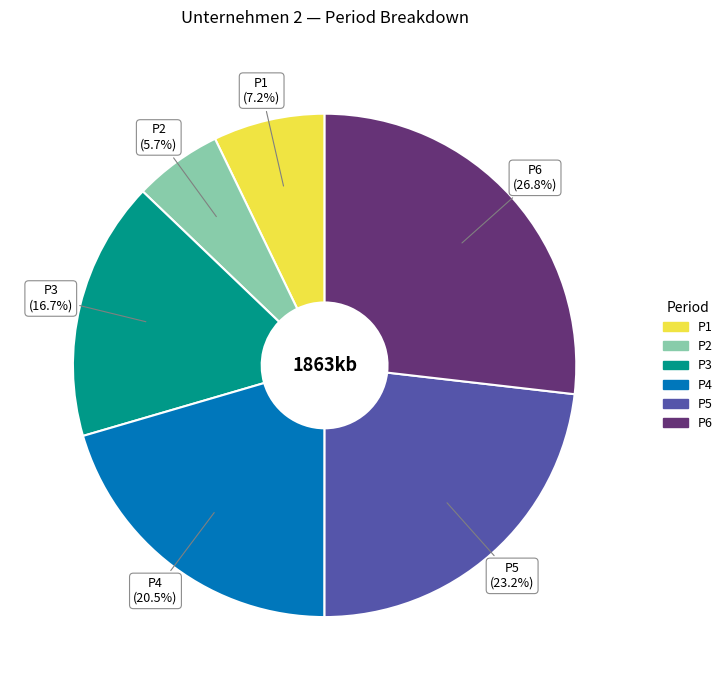

How many segments does this pie chart have?

6